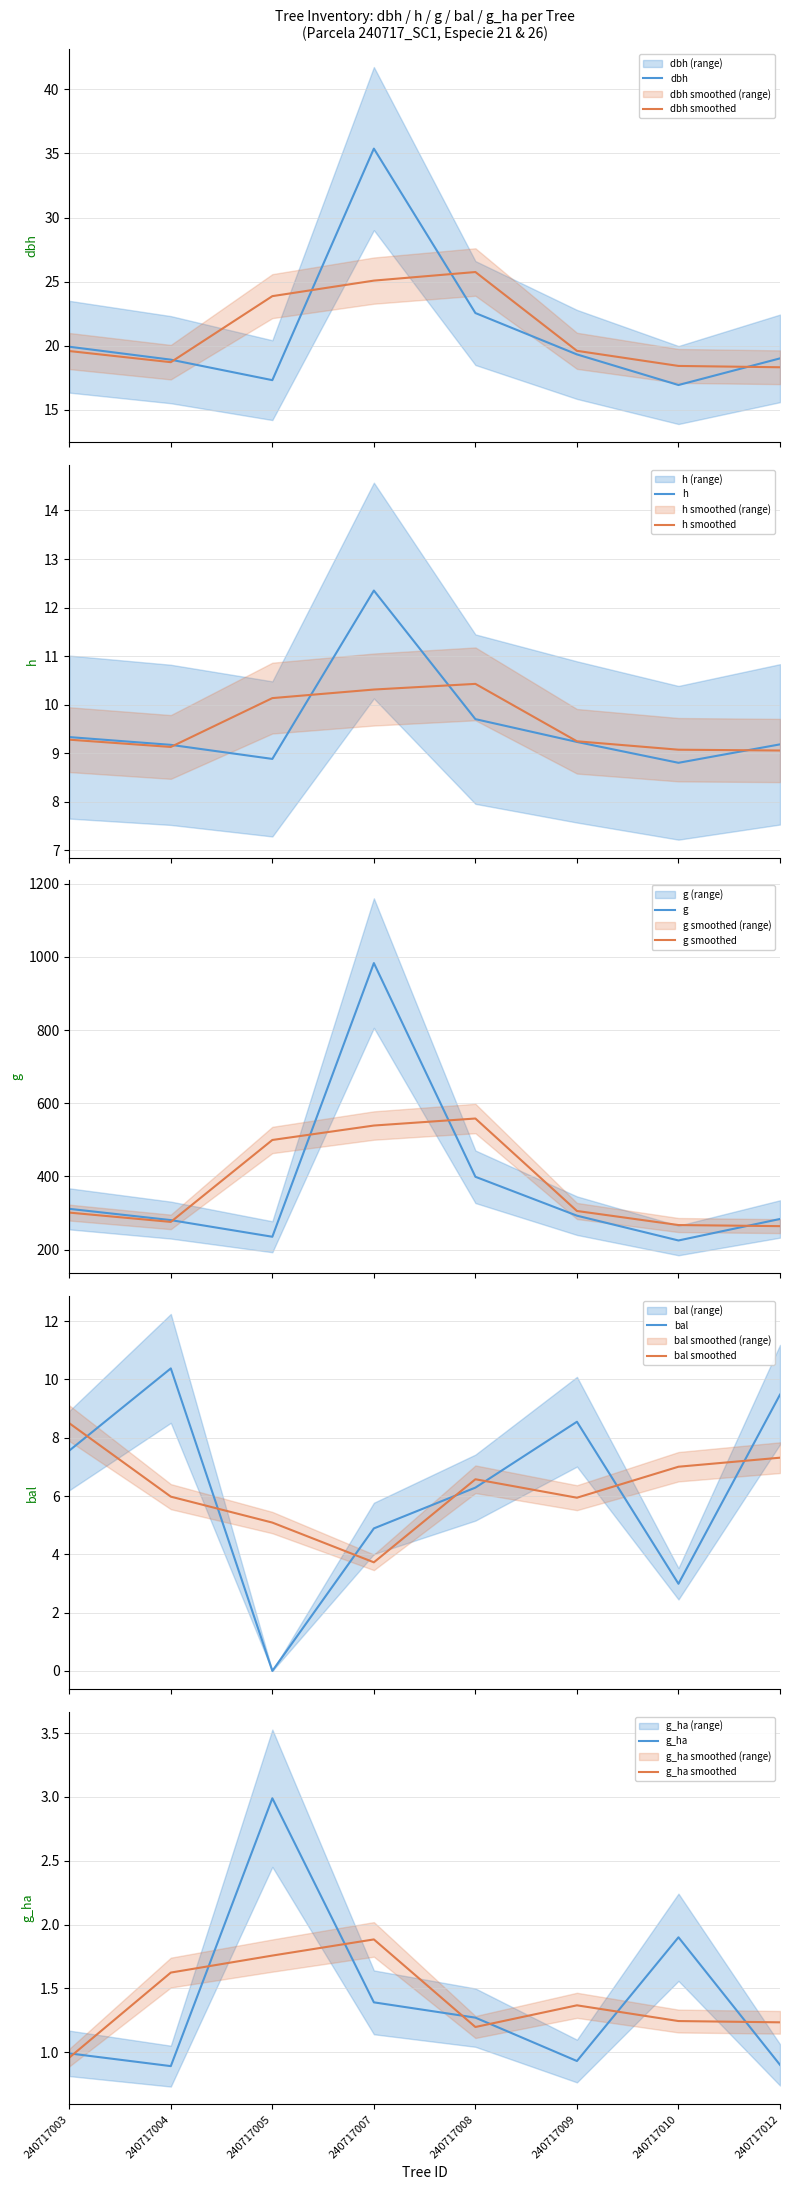

True or false: g_ha has a value of 1.9 at 240717010.

True